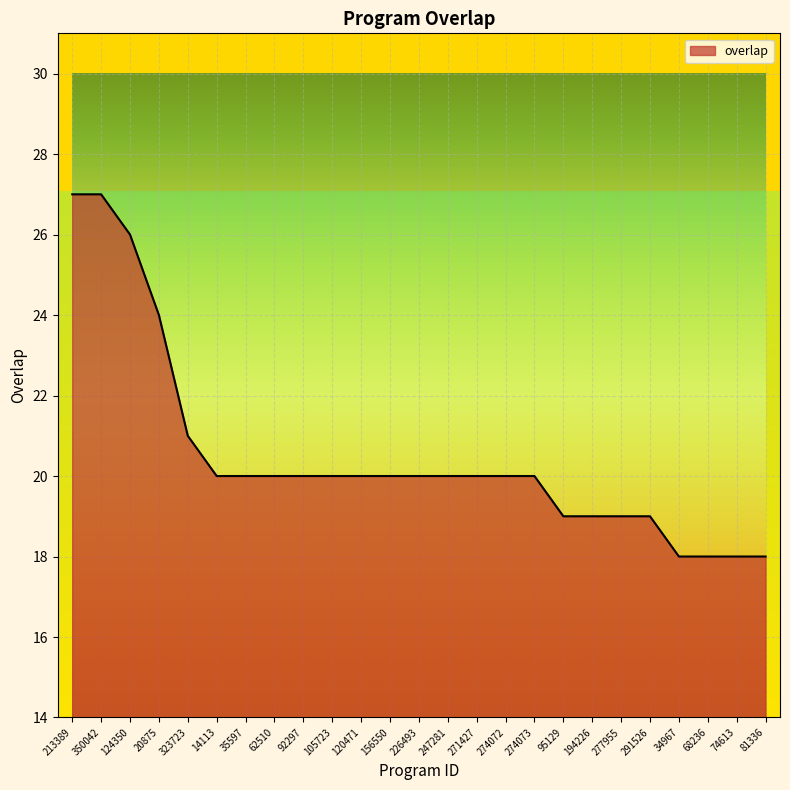

What is the sum of all values?

513